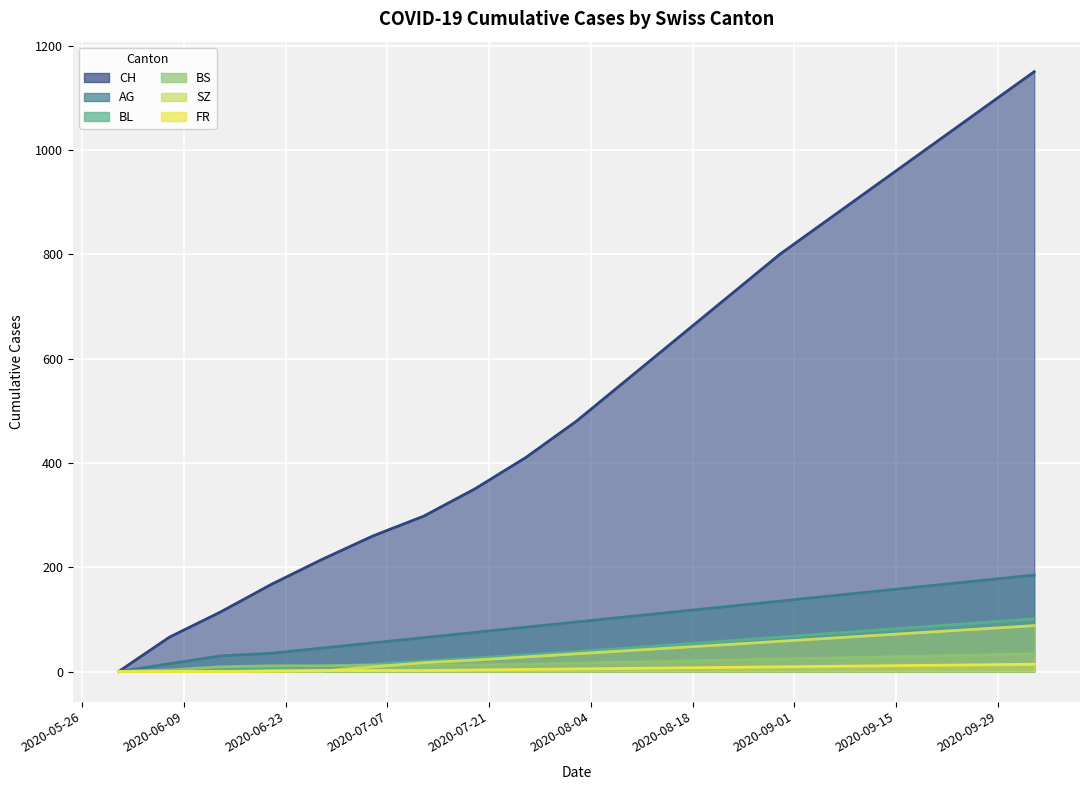

At which label does FR reach its peak?

2020-10-04